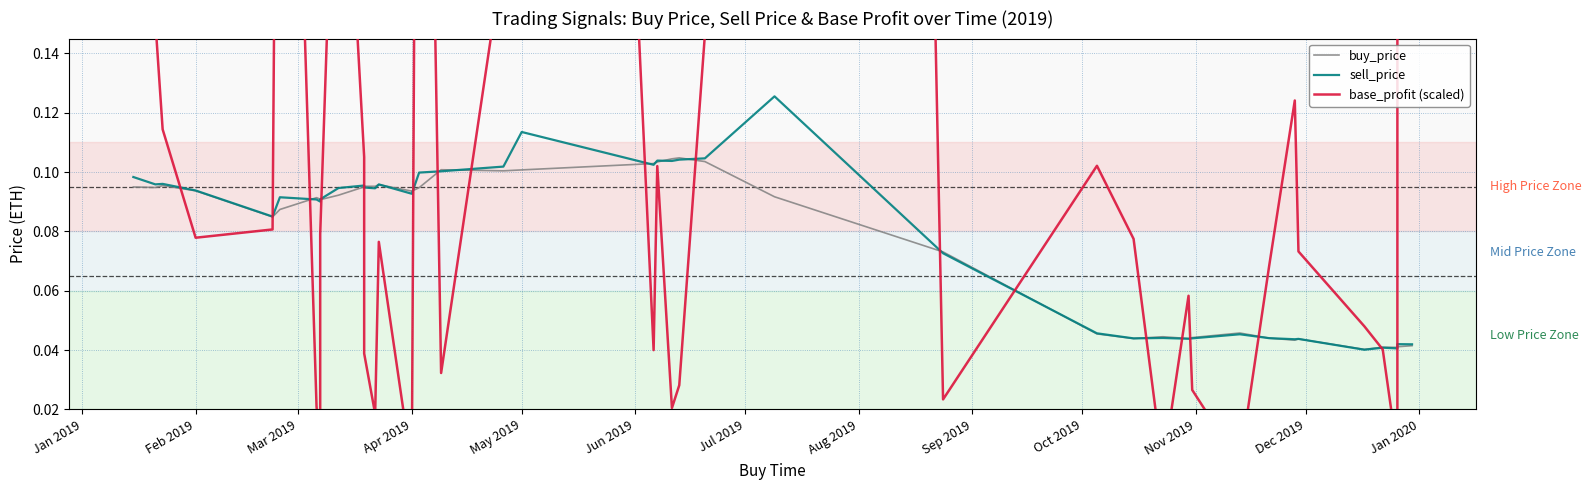

The buy_price series shows 0.0 at Feb 2019. True or false?

False